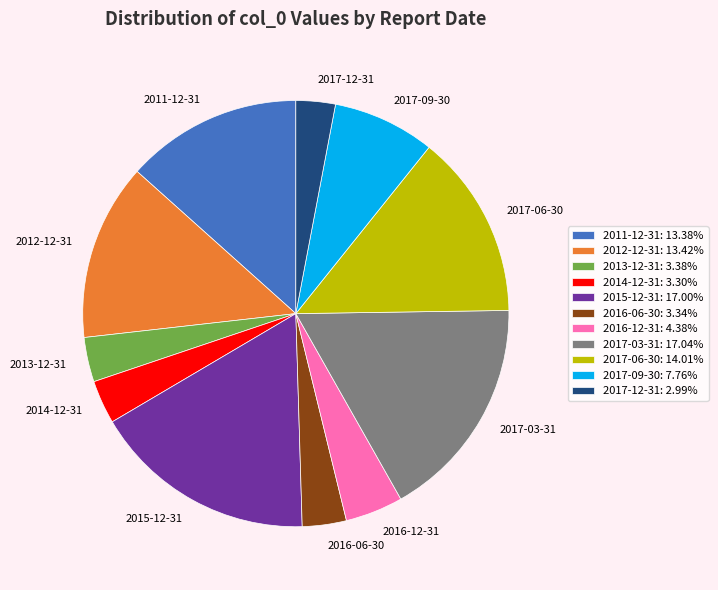

True or false: 2015-12-31 accounts for 4% of the total.

False